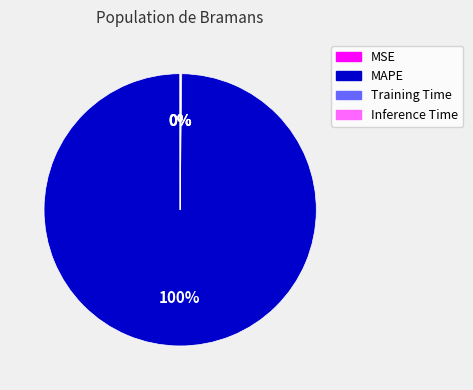

Is it true that MAPE is 100% of the pie?

True